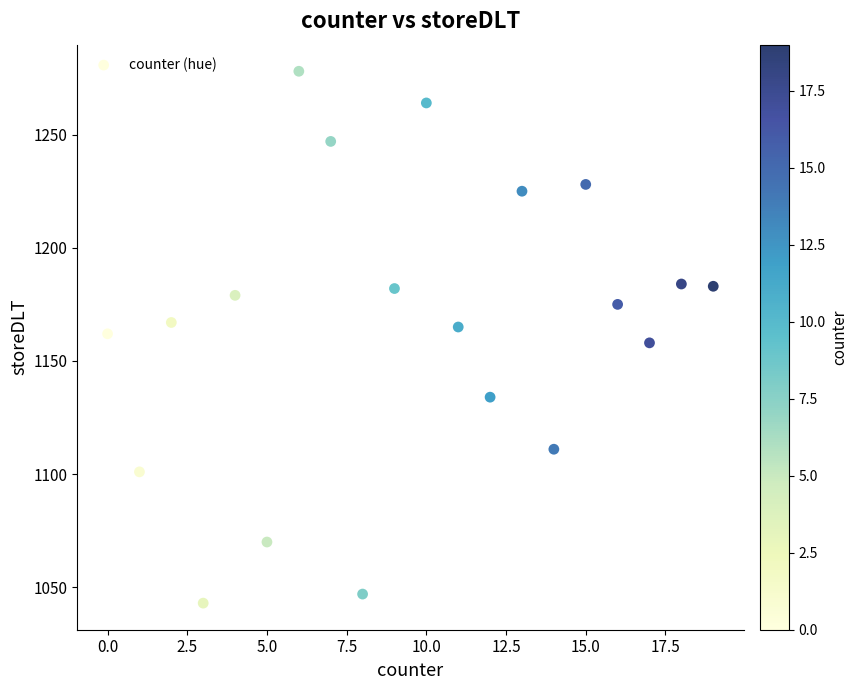

What is the range of X values (max minus min)?

19